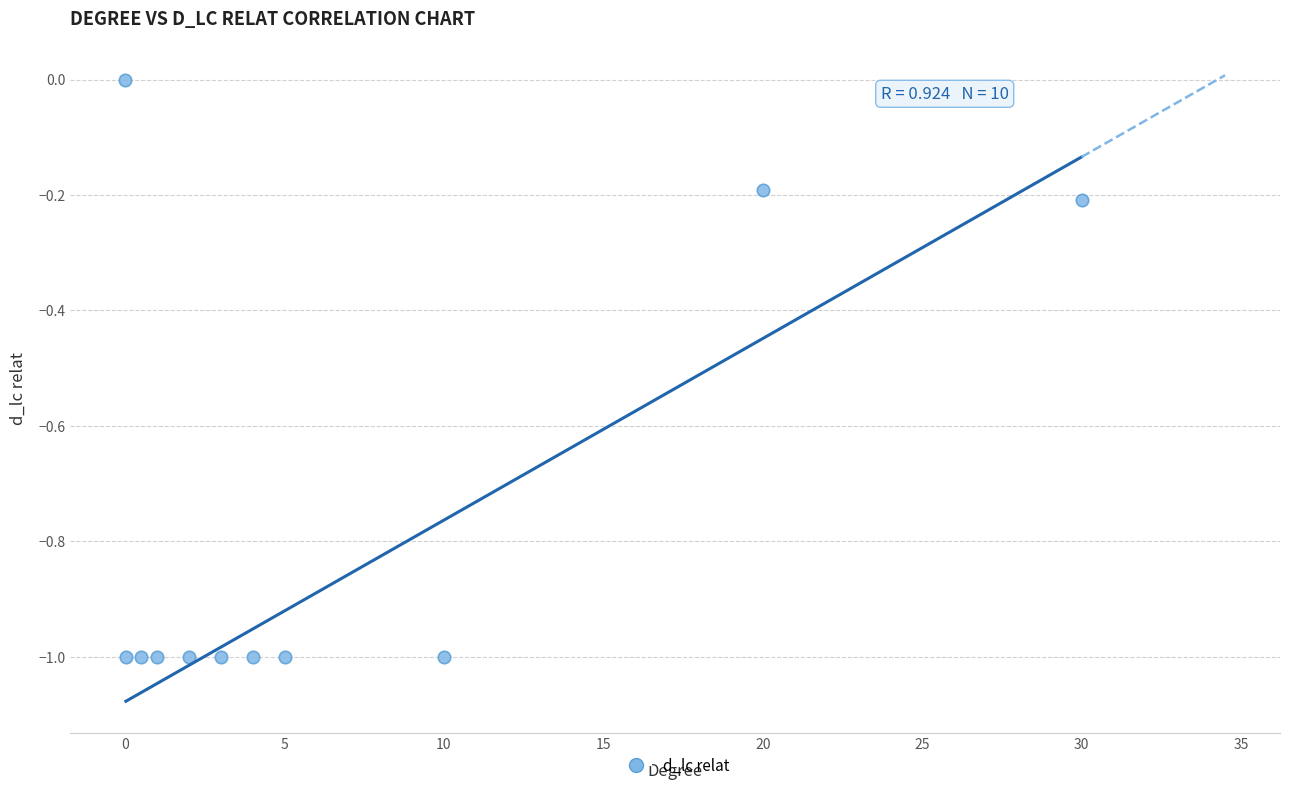

What is the range of X values (max minus min)?

30.0